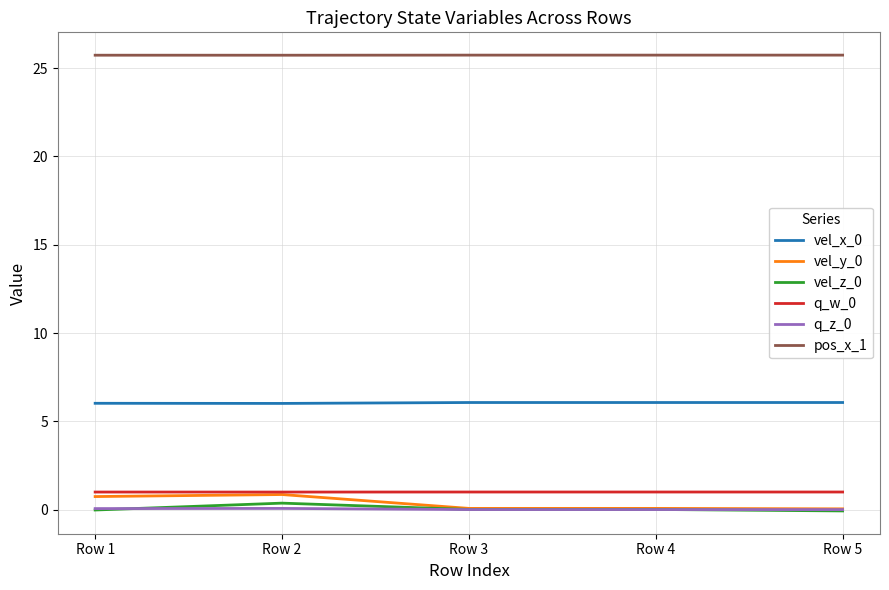

Is the value of pos_x_1 at Row 2 greater than the value of vel_y_0 at Row 5?

Yes